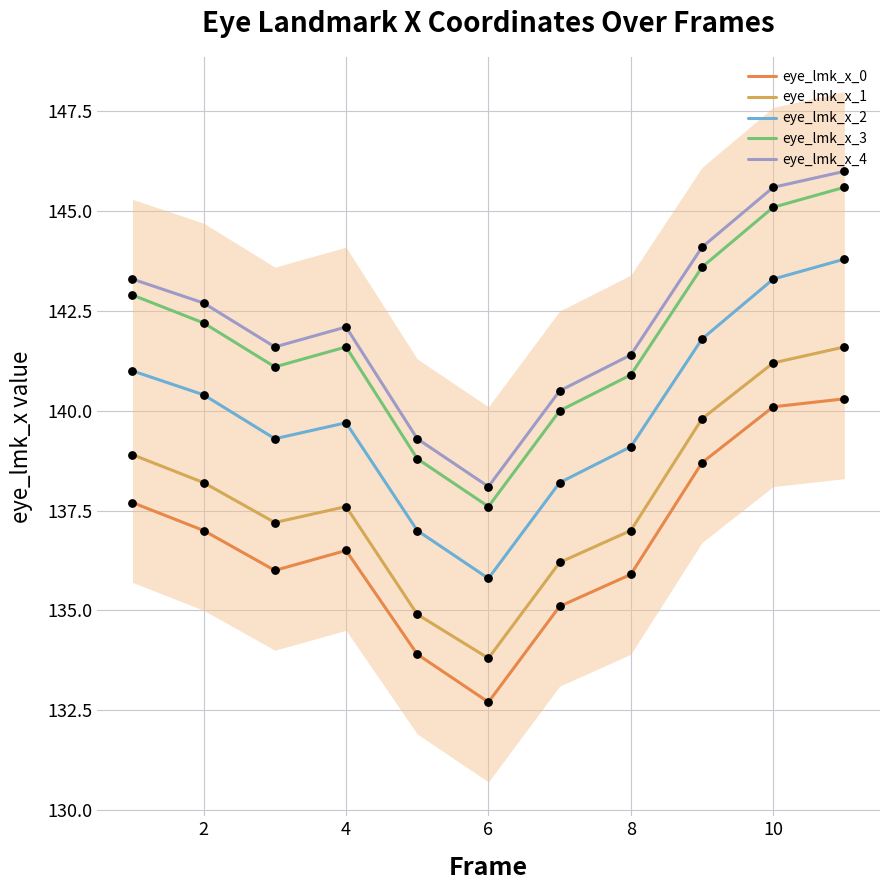

The value of eye_lmk_x_4 at 10 is 145.6. True or false?

True